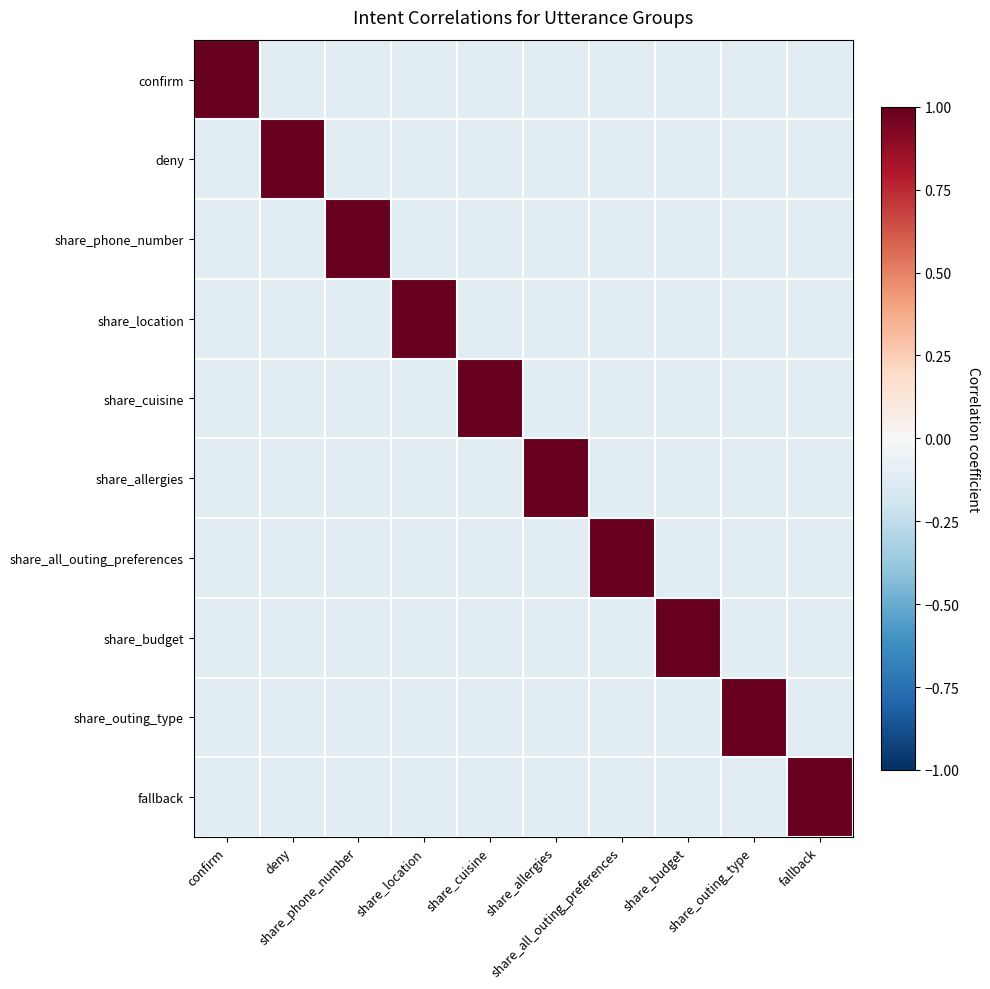

At which category does the chart reach its minimum across all series?

share_location